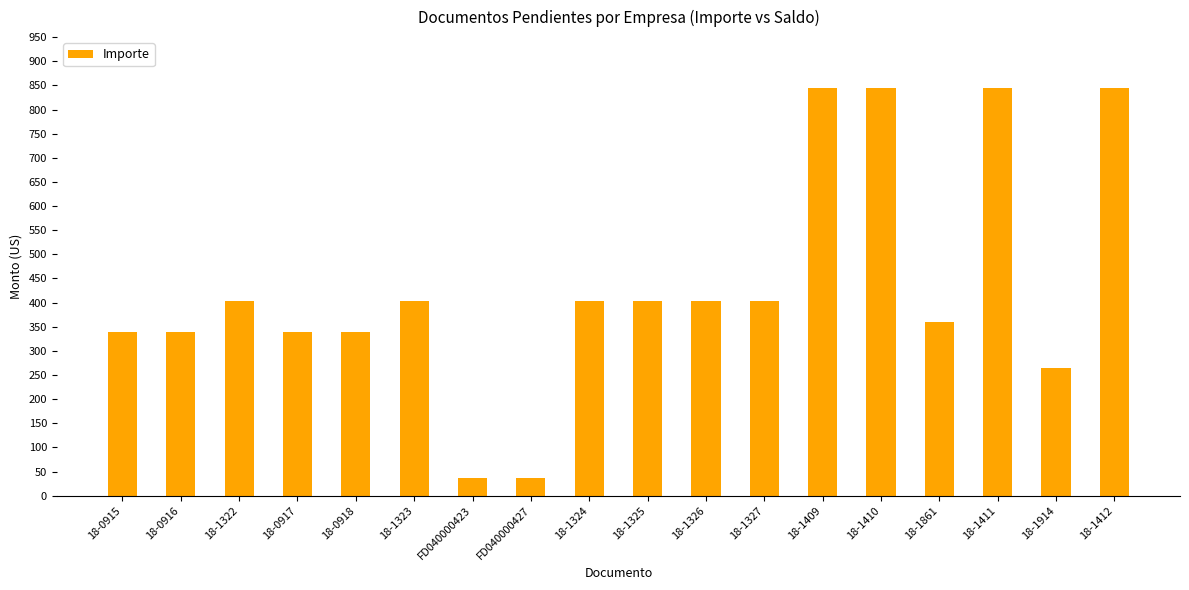

Which has a higher value, 18-1410 or 18-1914?

18-1410